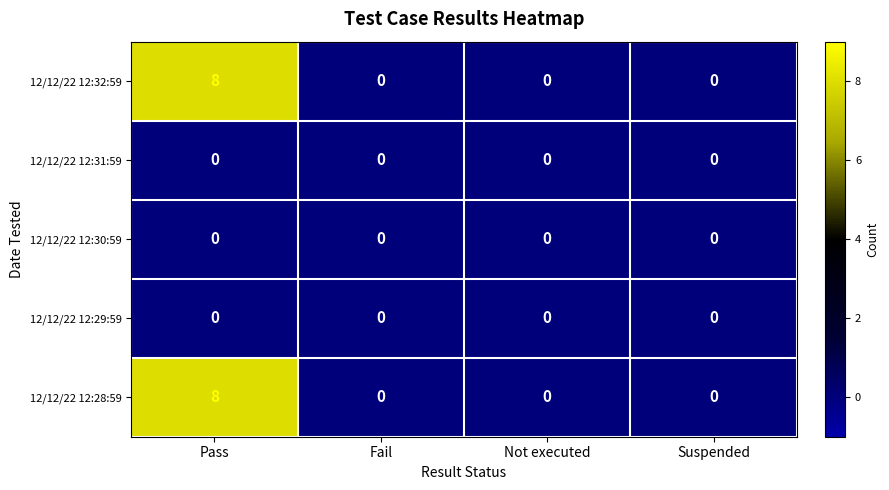

What is the total value across all series at Pass?

16